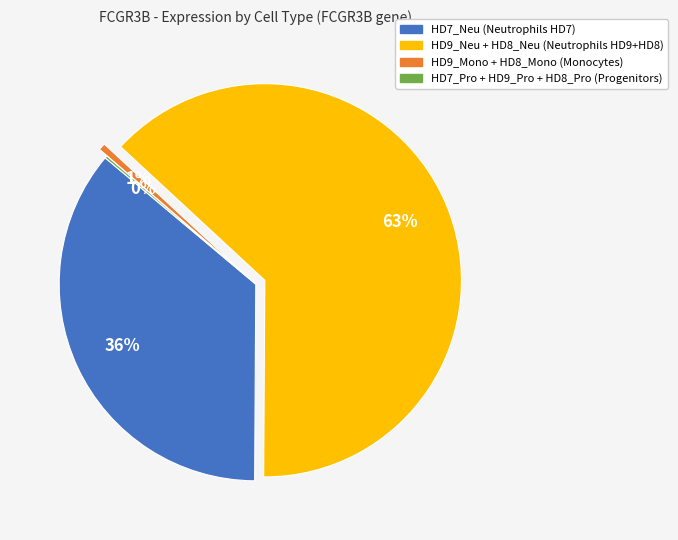

To the nearest percent, what is the average slice percentage?

25%